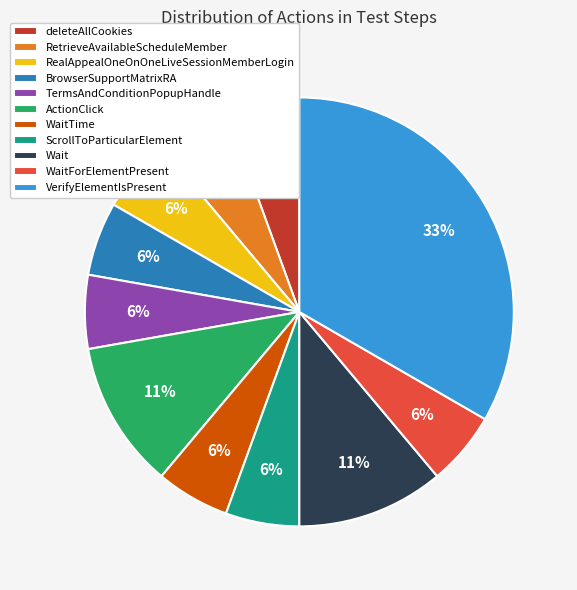

Which category has the biggest portion of the pie?

VerifyElementIsPresent